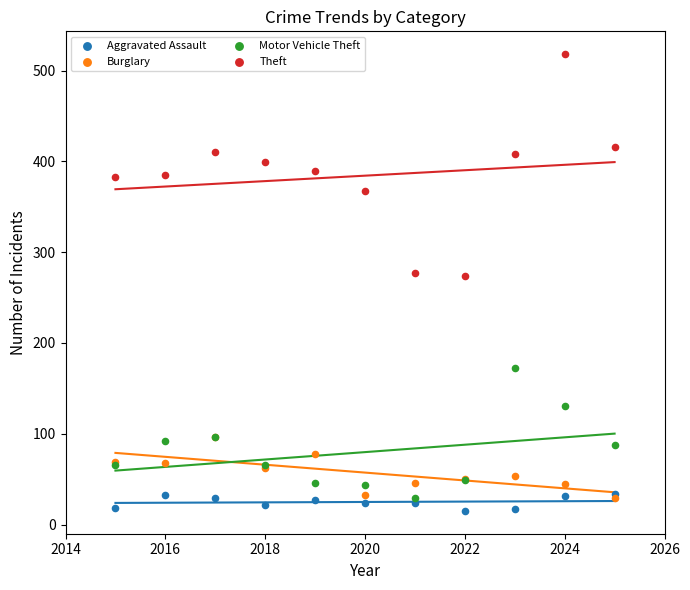

What are all the series names shown in the legend?

Aggravated Assault, Burglary, Motor Vehicle Theft, Theft